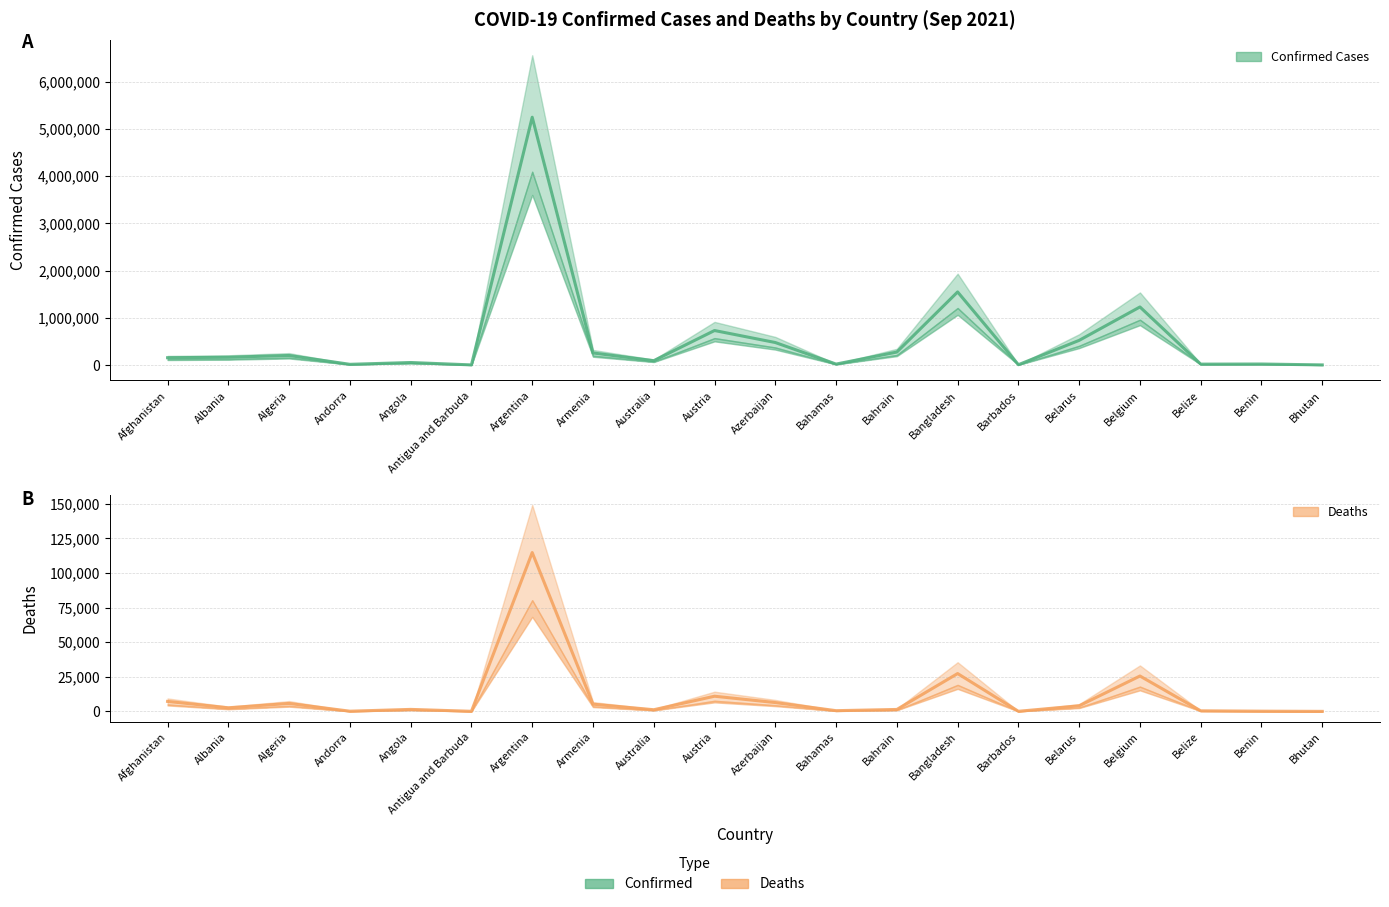

What is the difference between the maximum and second lowest values in the Confirmed series?

5242640